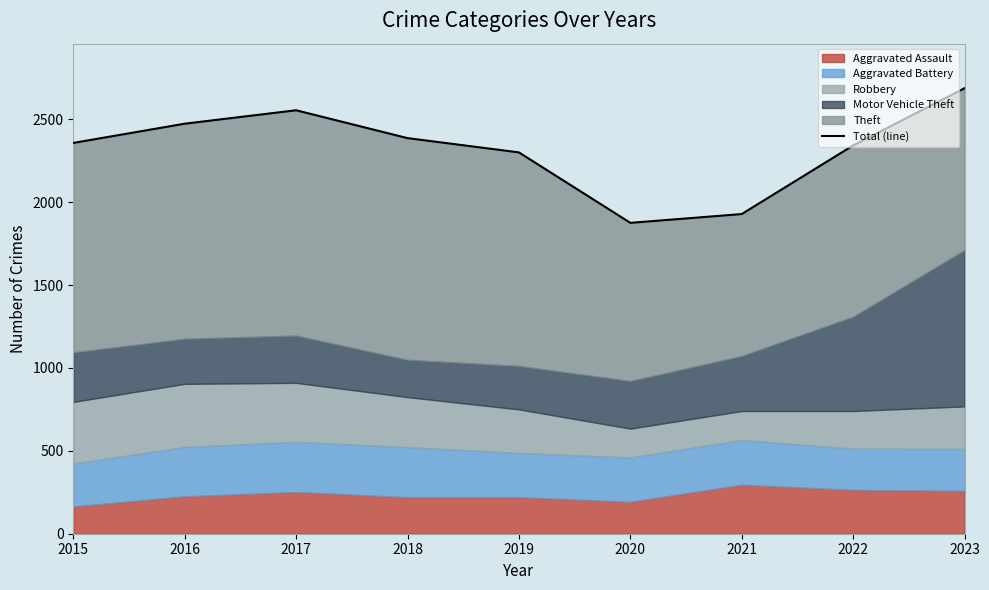

Where is the data nearest to the value 2281?

2019